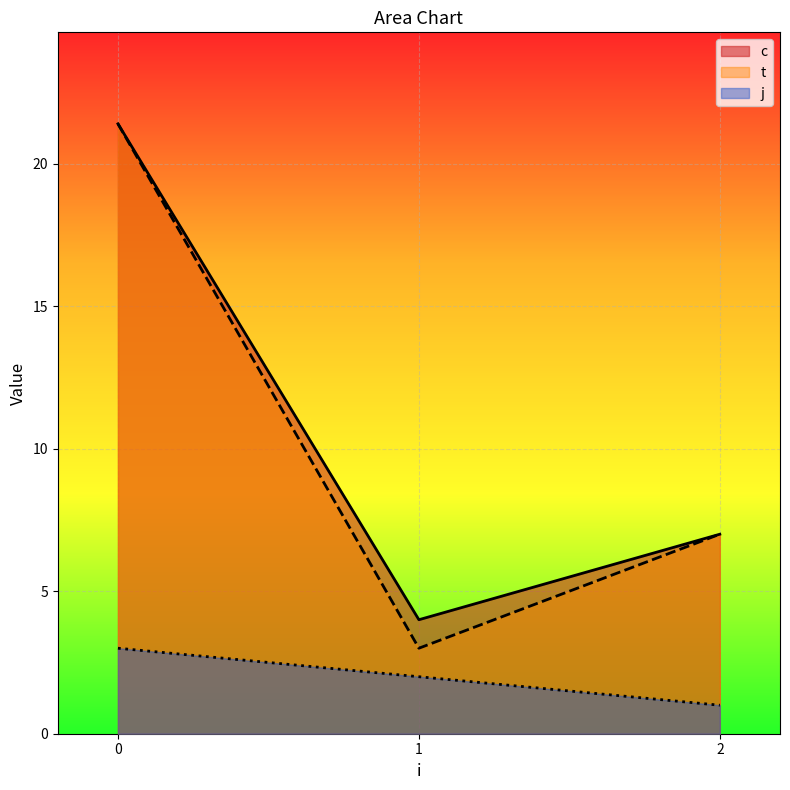

What is the difference between the maximum and minimum values in the c series?

17.4